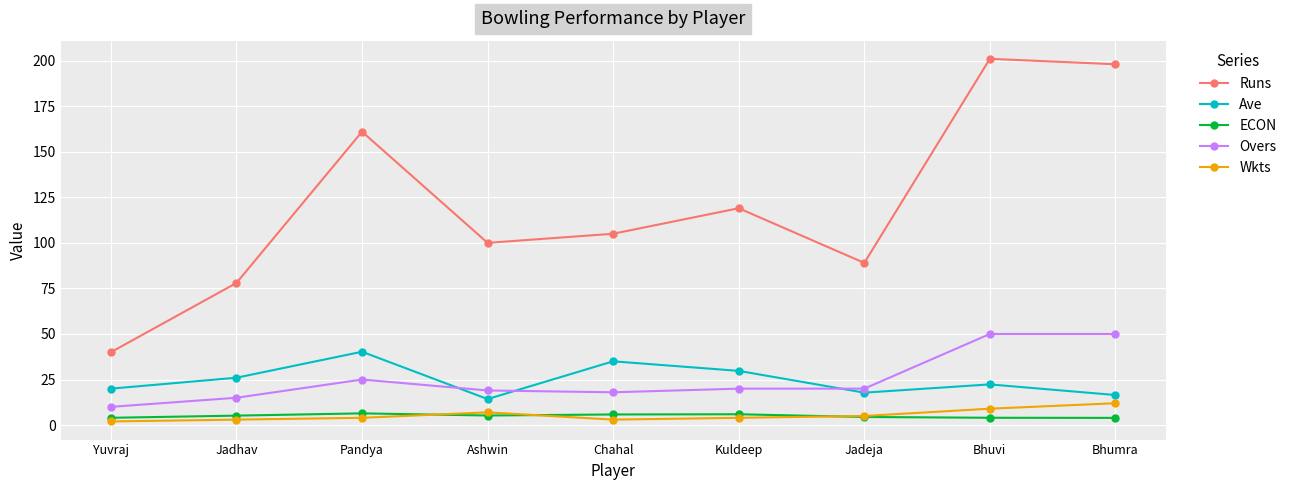

True or false: Ave and ECON cross at least once.

False